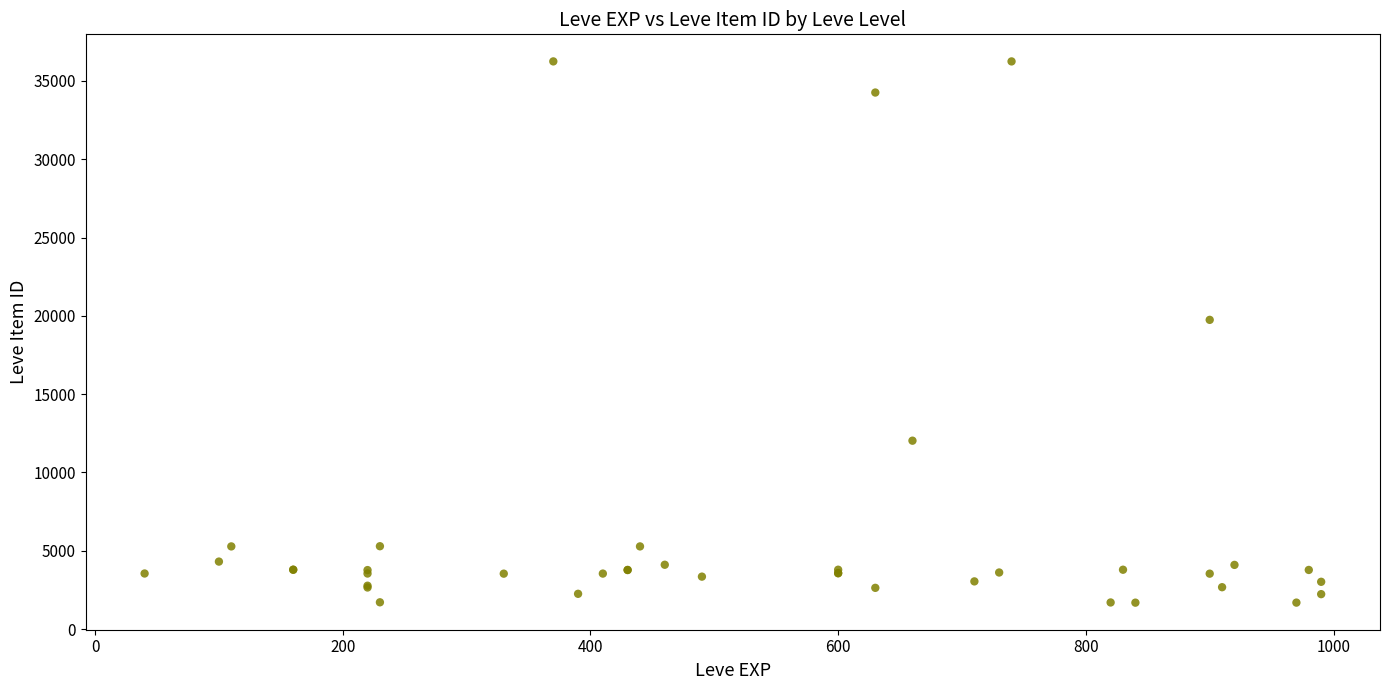

What Y value in the scatter plot is closest to 18967?

19744